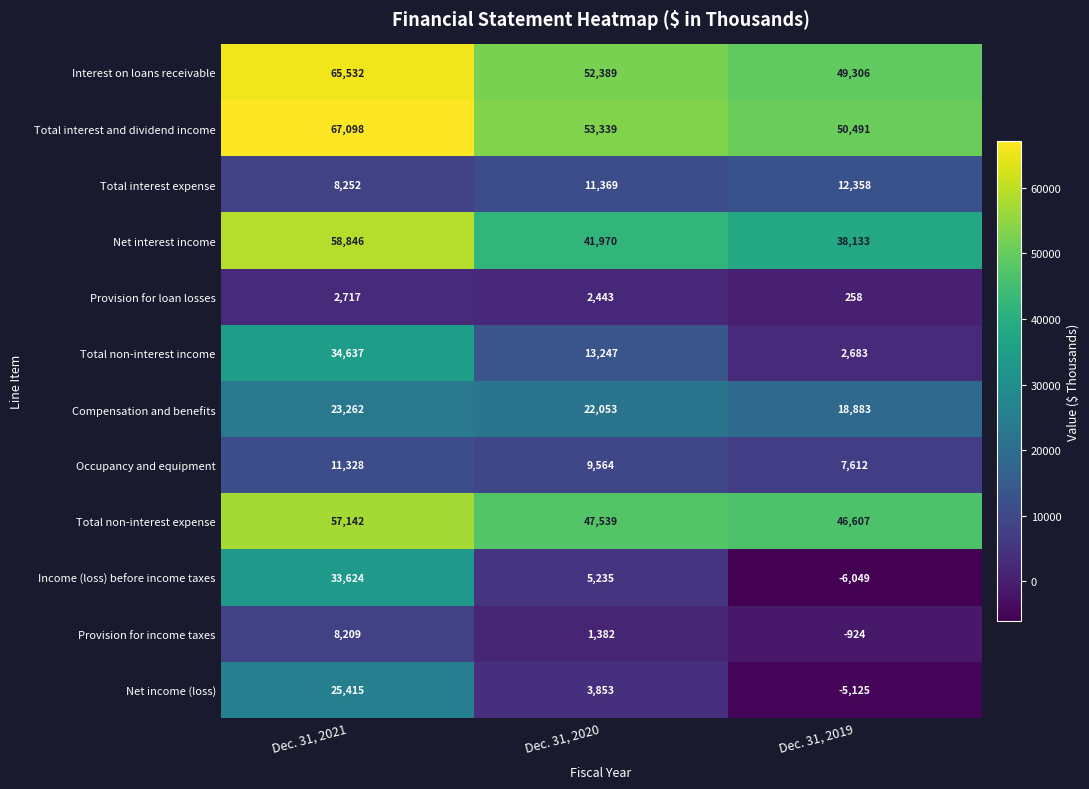

The value of Compensation and benefits at Dec. 31, 2019 is 18883. True or false?

True